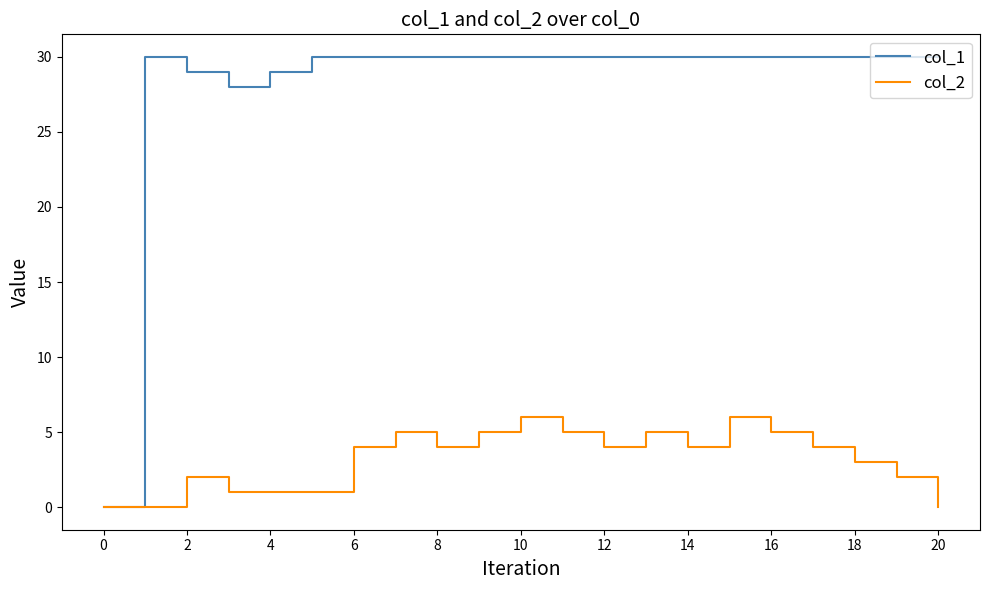

Reading left to right, list all the values displayed in this chart.

col_1: 0	30	29	28	29	30	30	30	30	30	30	30	30	30	30	30	30	30	30	30	30
col_2: 0	0	2	1	1	1	4	5	4	5	6	5	4	5	4	6	5	4	3	2	0